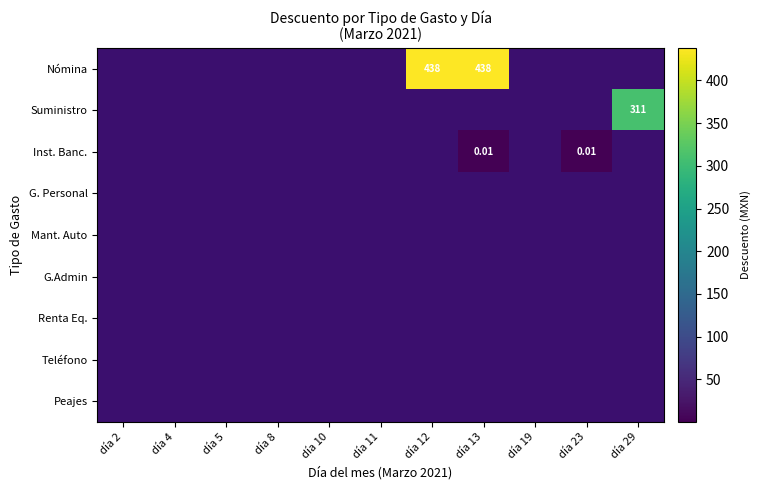

True or false: Suministro has a value of 211.3 at día 29.

False